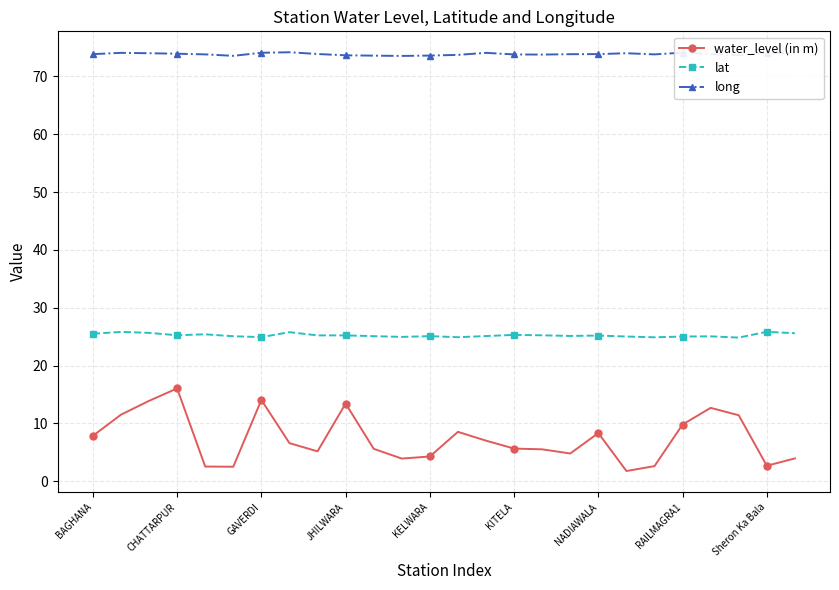

True or false: lat and water_level (in m) intersect in this chart.

False